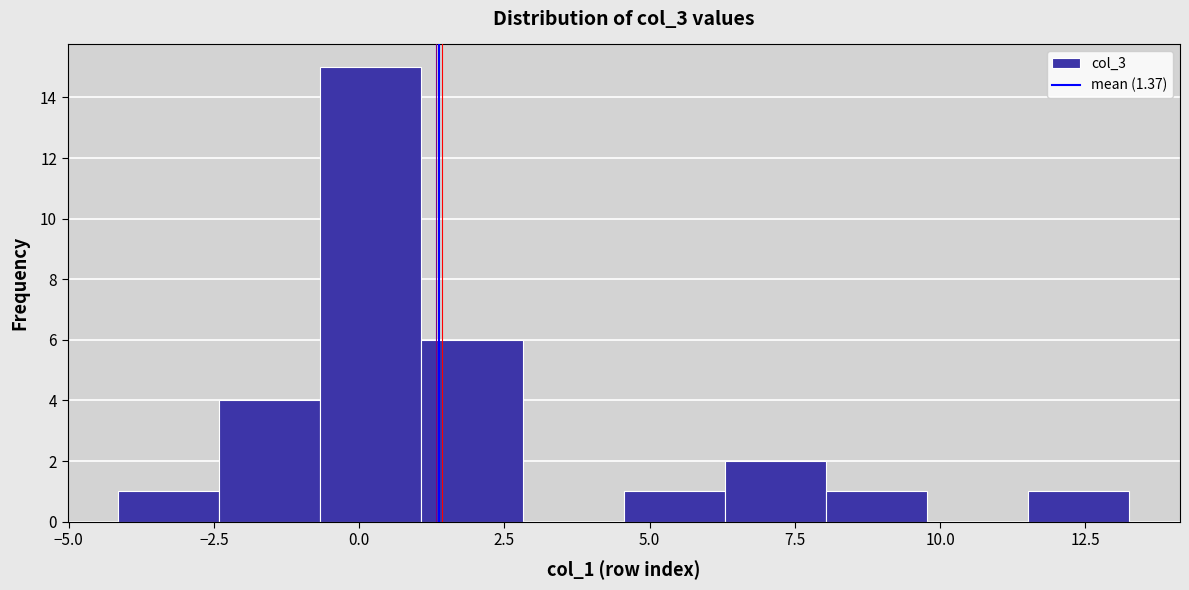

Around what value on the x-axis is the tallest bar? Give the approximate position of its centre, as read against the axis.

0.0